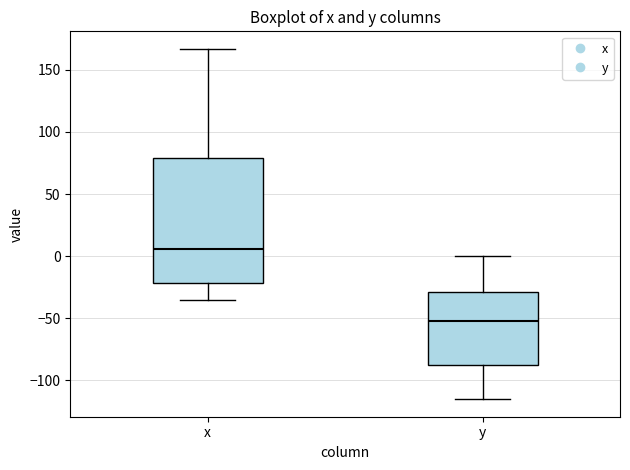

Reading left to right, read every box against the y-axis: the position of its median line, the range the box covers, and the ends of its whiskers. The values are not printed on the chart, so give them approximately, as read against the axis.

x: median 5, box -20 to 80, whiskers -35 to 165
y: median -50, box -90 to -30, whiskers -115 to 0